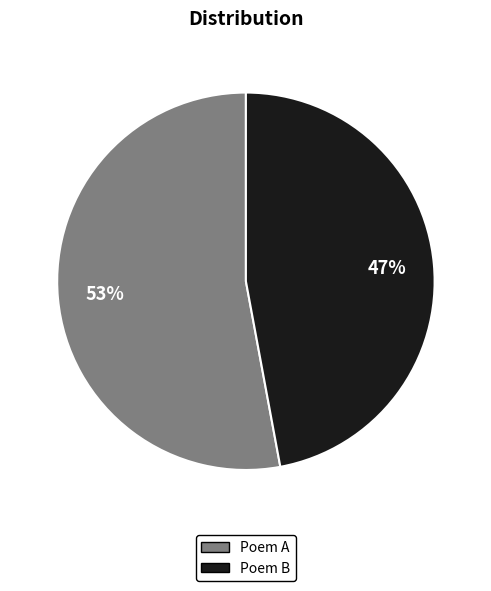

Do Poem A and Poem B together represent more than half of the pie?

Yes